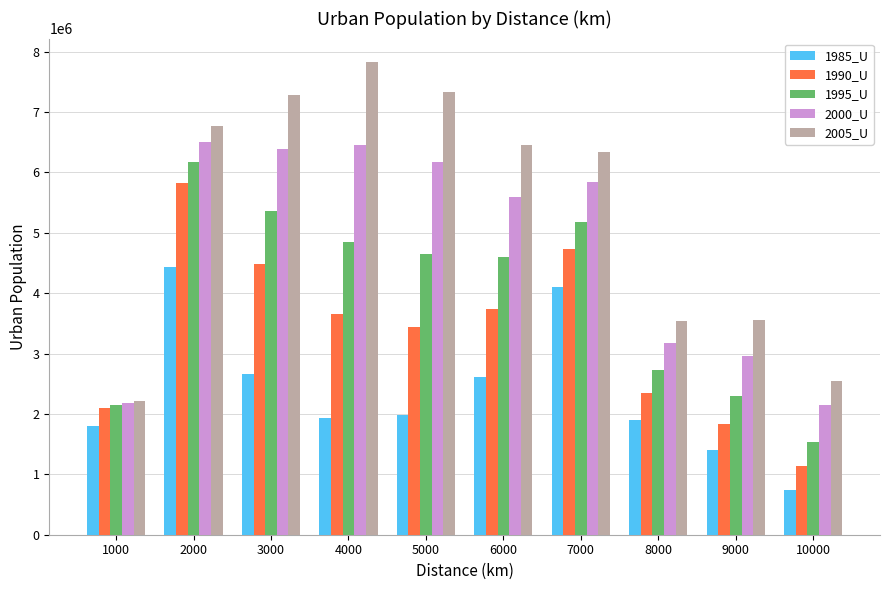

At which label does 2005_U reach its minimum?

1000